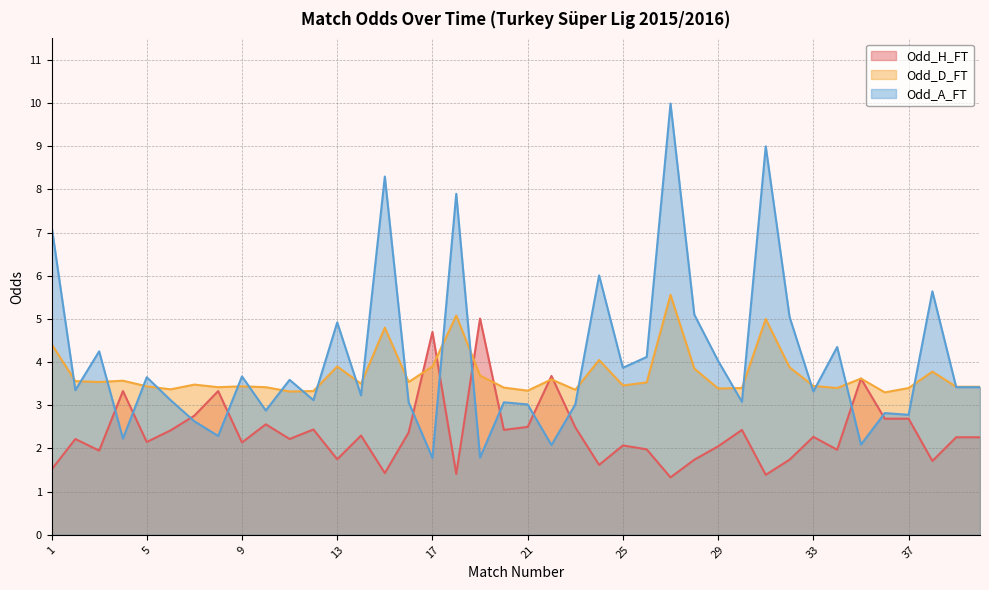

What is the difference between the second highest and minimum values in the Odd_A_FT series?

7.2